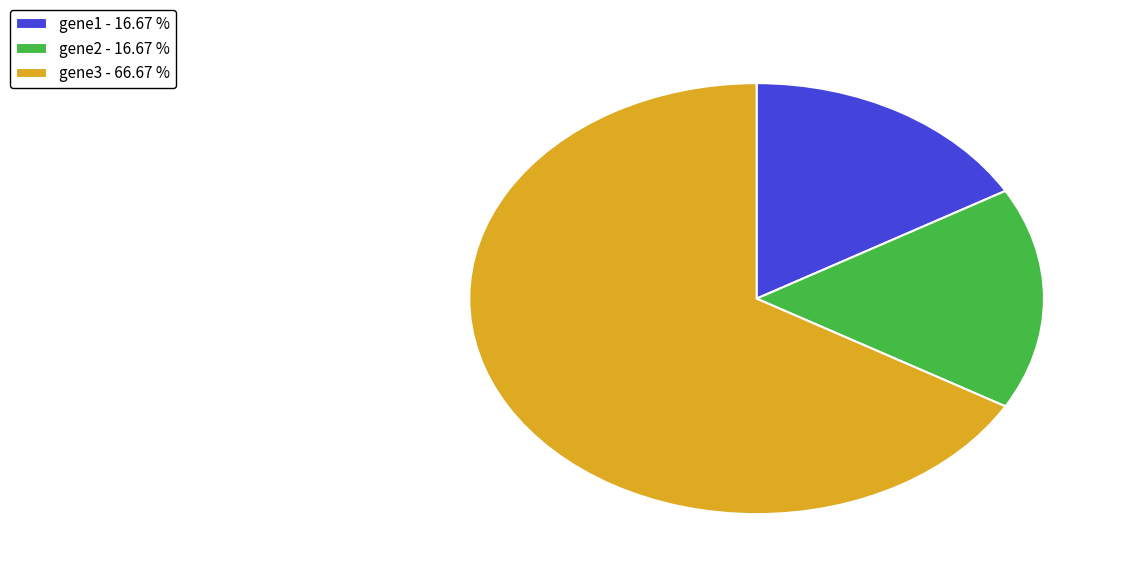

Combined, do gene2 - 16.67 % and gene1 - 16.67 % account for over 50%?

No